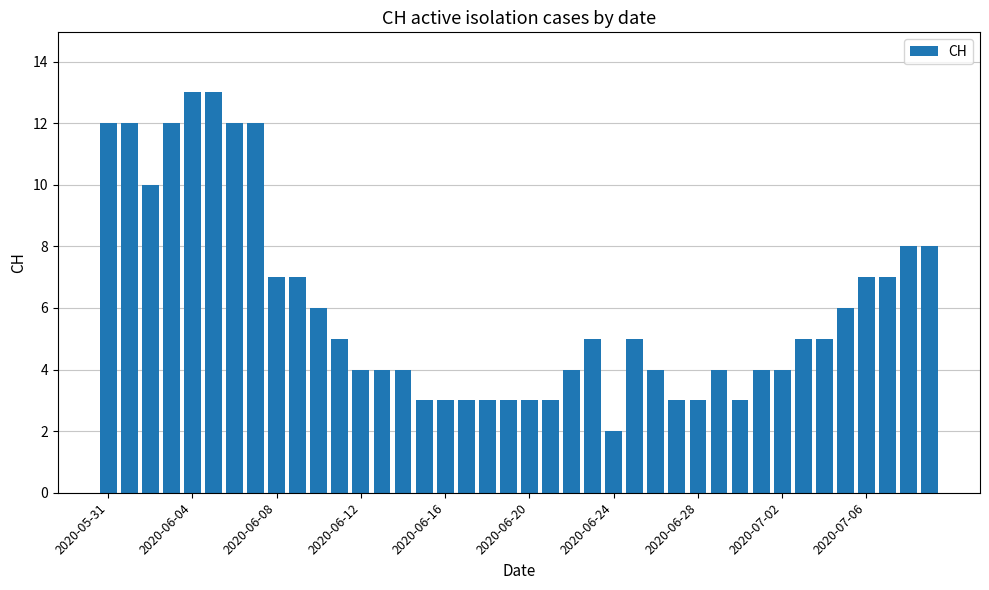

What is the value of the 21st bar from the left?

3